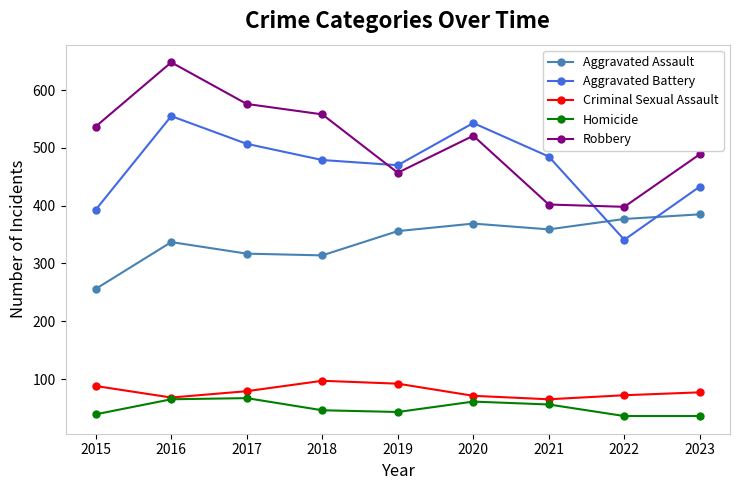

Rank the categories by Aggravated Battery value from highest to lowest.

2016, 2020, 2017, 2021, 2018, 2019, 2023, 2015, 2022